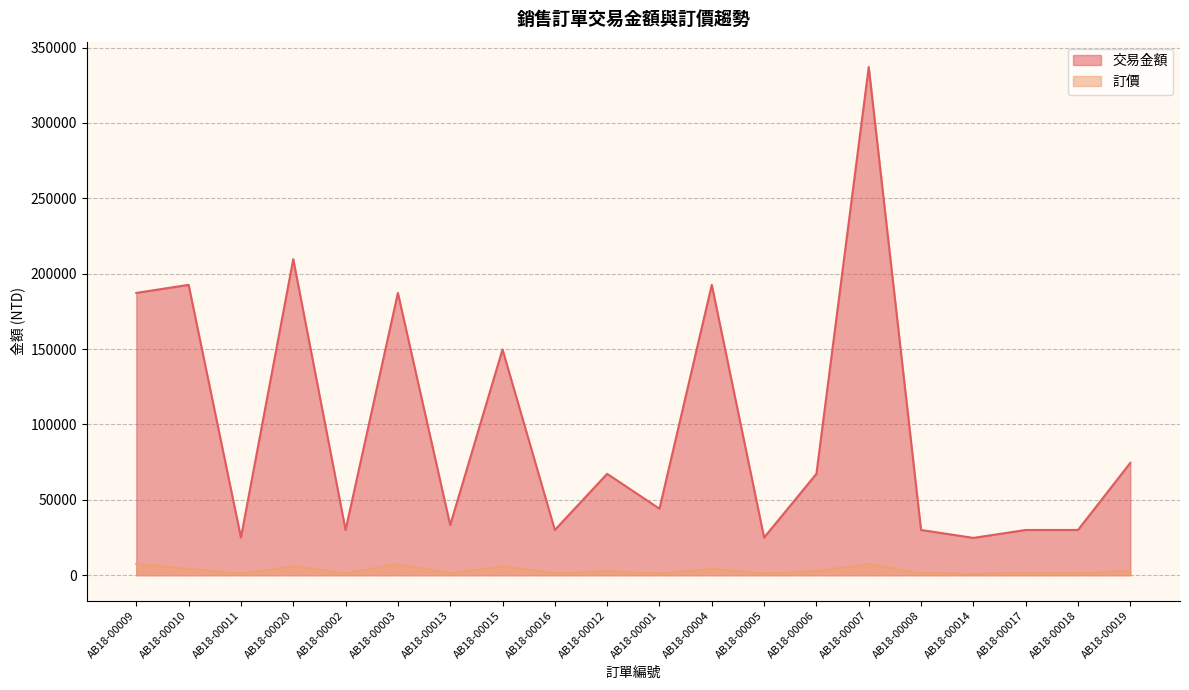

What are all the series names shown in the legend?

交易金額, 訂價